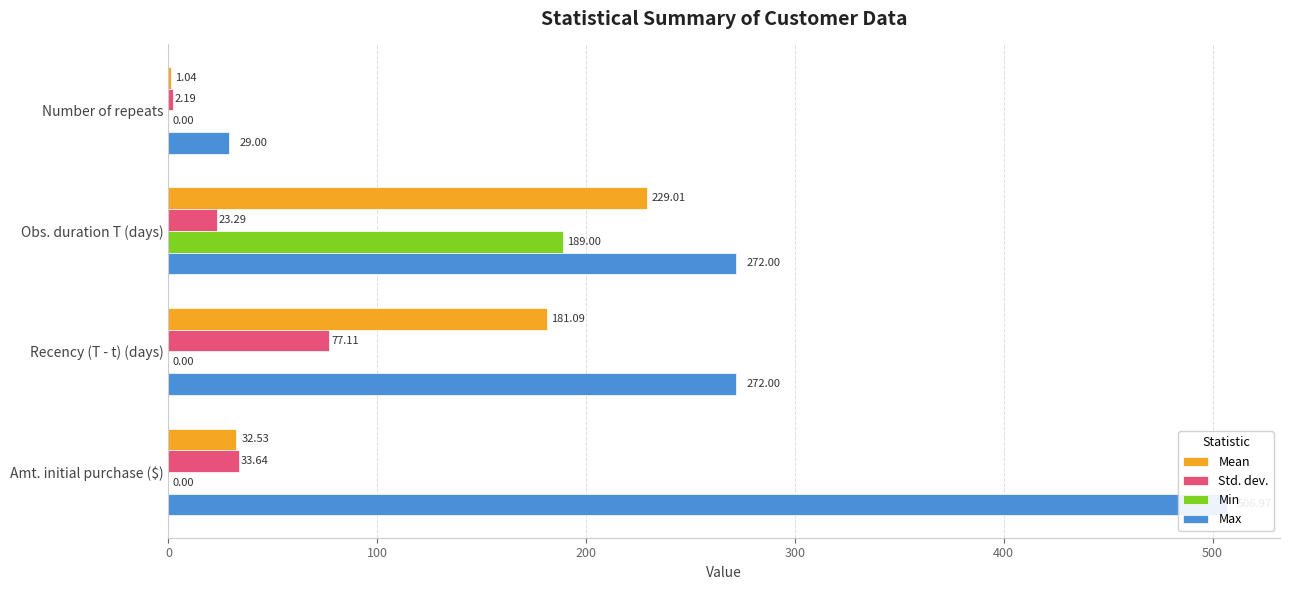

The Std. dev. series shows 40.7 at Obs. duration T (days). True or false?

False